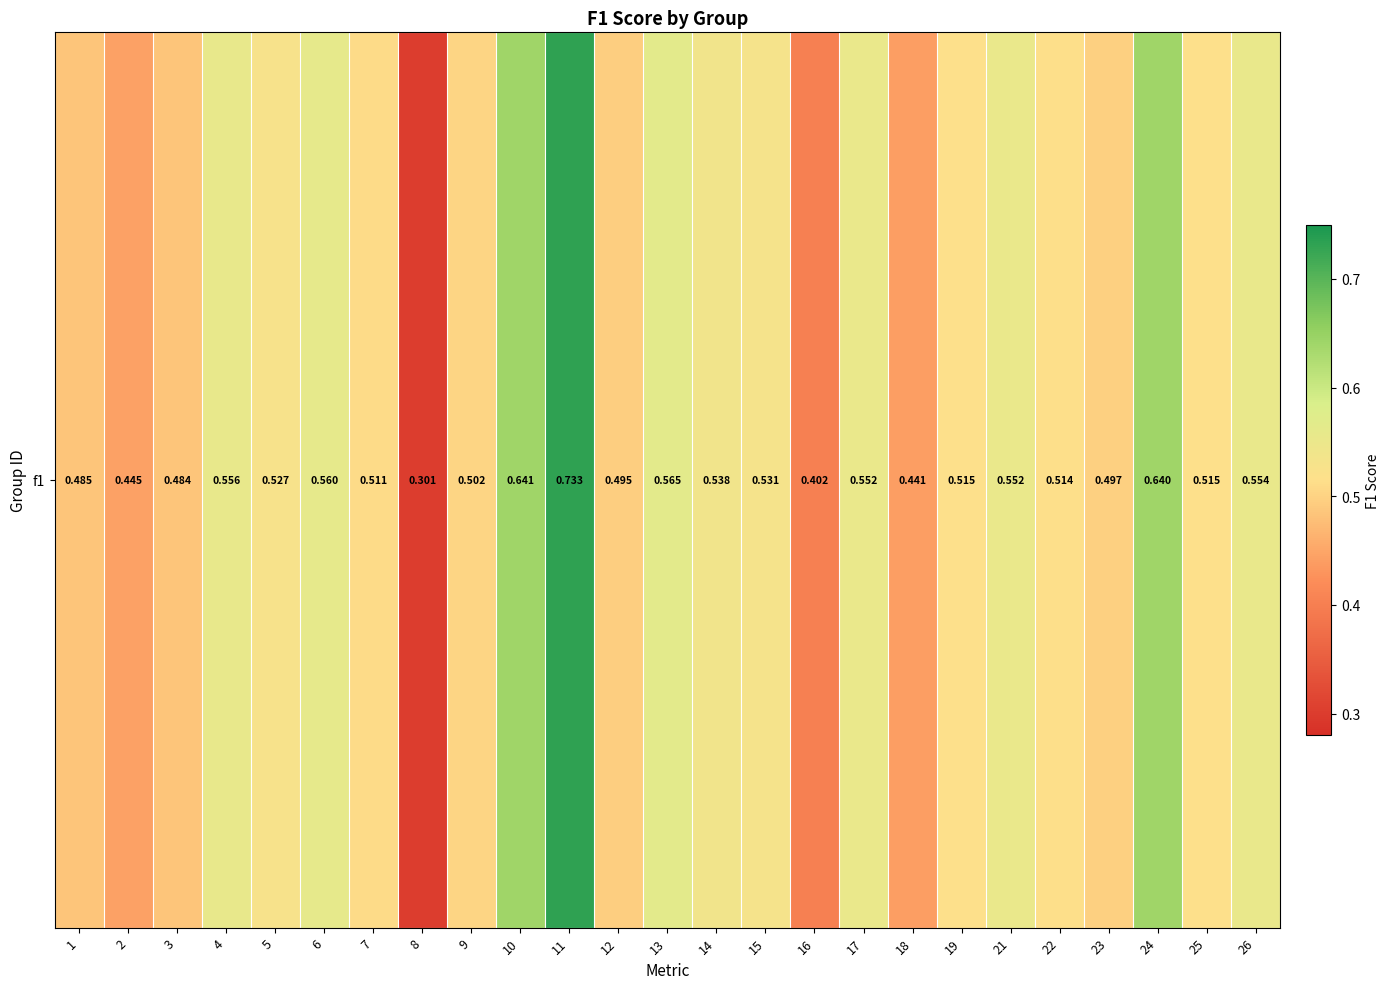

What is the average value?

0.5